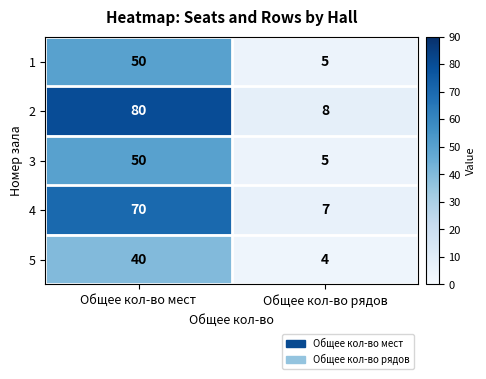

What is the average value of the 1 series?

28